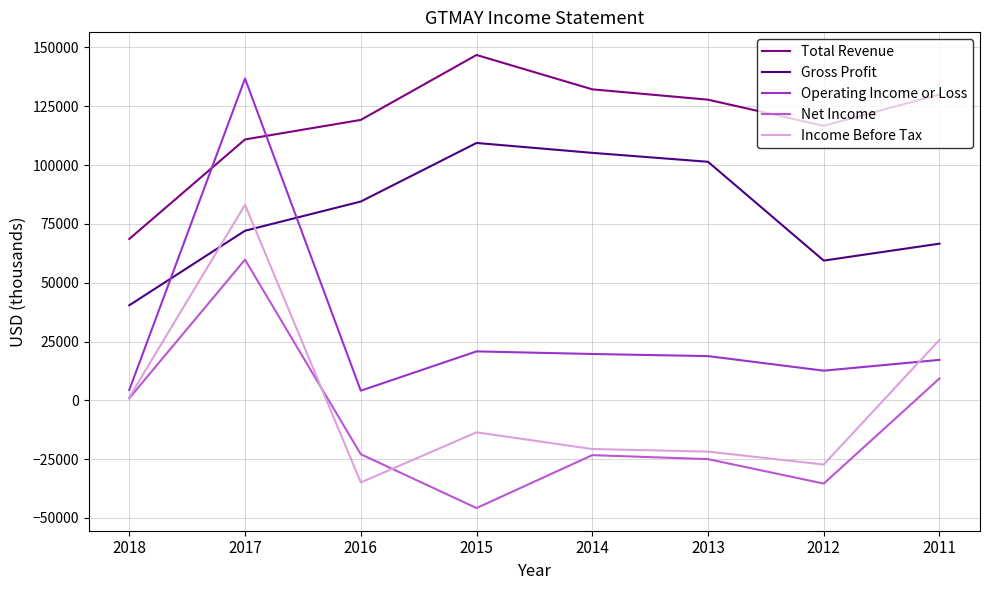

Between which two adjacent categories do Income Before Tax and Gross Profit first intersect?

2018 and 2017